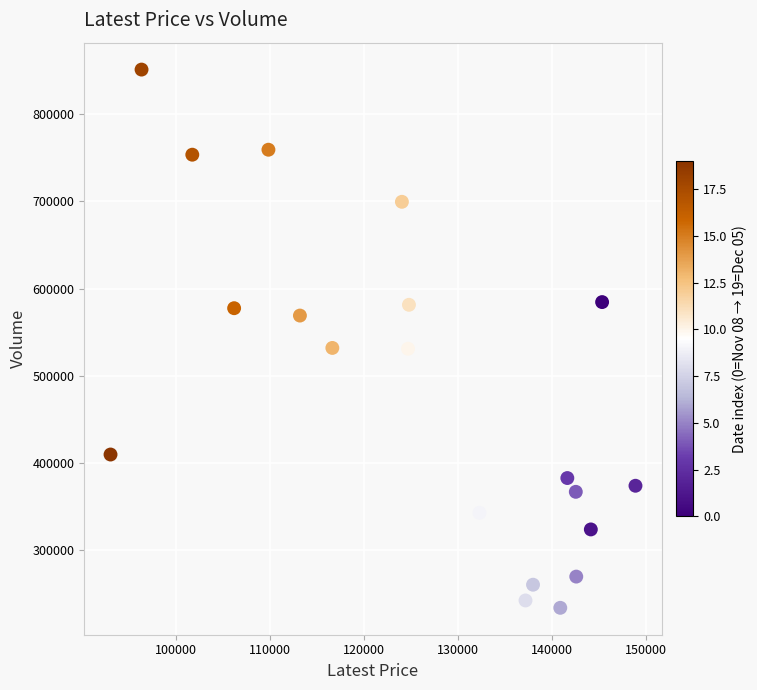

What is the range of X values (max minus min)?

55850